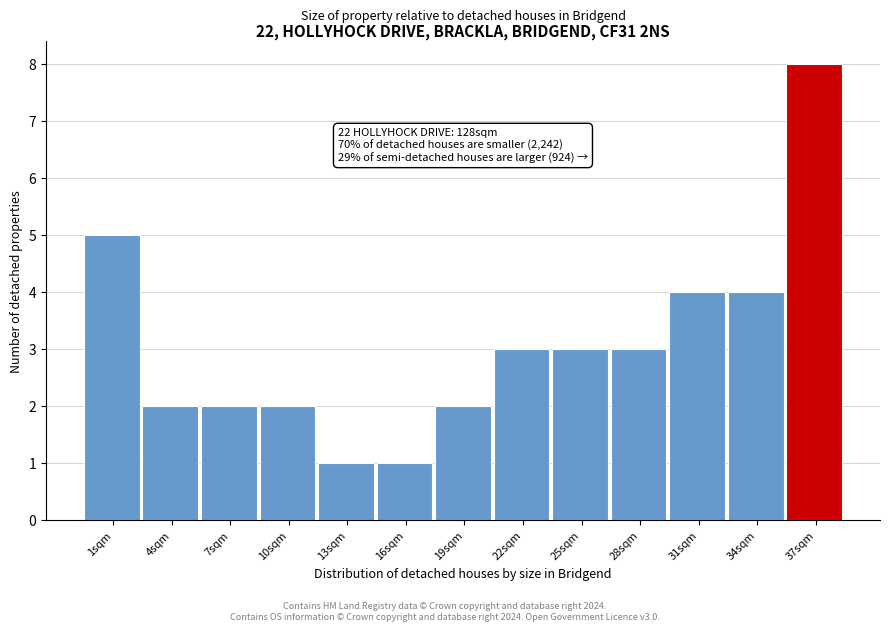

Reading left to right, what are all the values shown in this chart?

1sqm=5	4sqm=2	7sqm=2	10sqm=2	13sqm=1	16sqm=1	19sqm=2	22sqm=3	25sqm=3	28sqm=3	31sqm=4	34sqm=4	37sqm=8